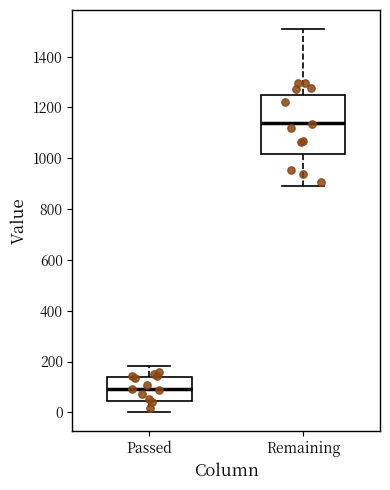

Reading left to right, transcribe this box plot: for each box, give where its median line is, the range the box spans, and where its two whiskers end, as read against the y-axis. The values are not printed on the chart, so give them approximately, as read against the axis.

Passed: median 100, box 40 to 140, whiskers 0 to 180
Remaining: median 1140, box 1020 to 1260, whiskers 900 to 1500